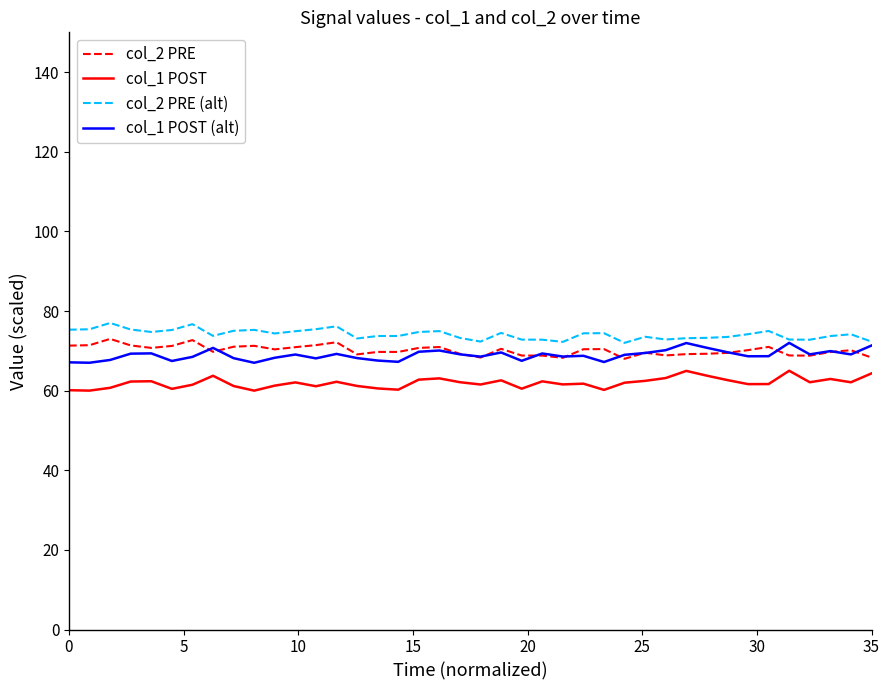

True or false: col_2 PRE and col_2 PRE (alt) intersect in this chart.

False